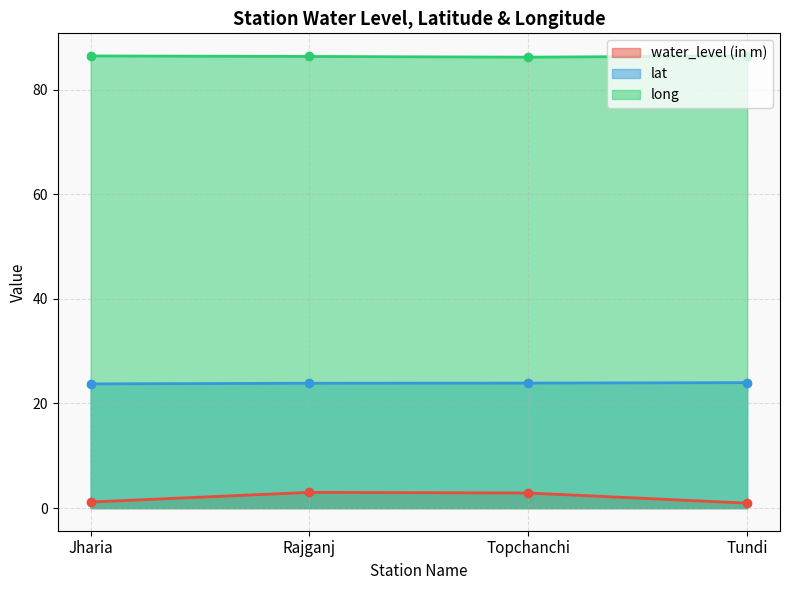

Reading right to left, transcribe all the data shown in this chart.

water_level (in m): Tundi=0.9	Topchanchi=2.9	Rajganj=3.0	Jharia=1.2
lat: Tundi=24.0	Topchanchi=23.9	Rajganj=23.9	Jharia=23.7
long: Tundi=86.4	Topchanchi=86.2	Rajganj=86.3	Jharia=86.4